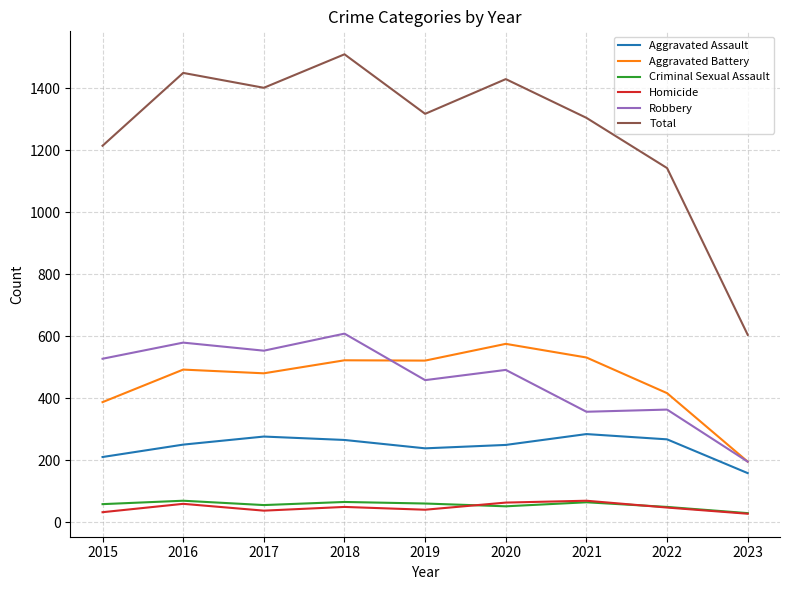

What is the highest value of the Aggravated Assault series?

284